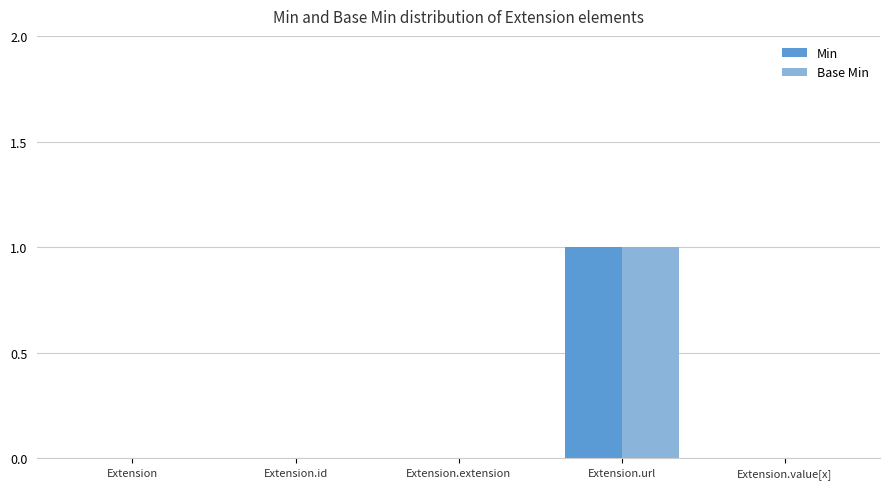

The Min series shows 0 at Extension.url. True or false?

False